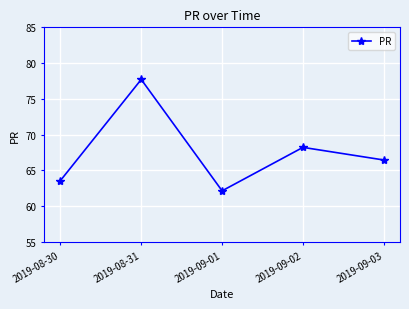

What is the maximum value shown in the chart?

77.7